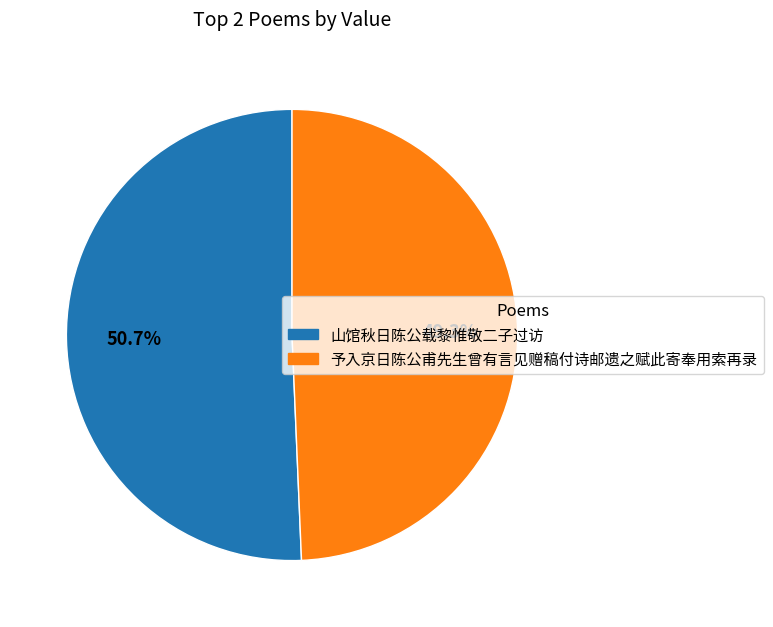

To the nearest percent, what is the combined percentage of 予入京日陈公甫先生曾有言见赠稿付诗邮遗之赋此寄奉用索再录 and 山馆秋日陈公载黎惟敬二子过访?

100%